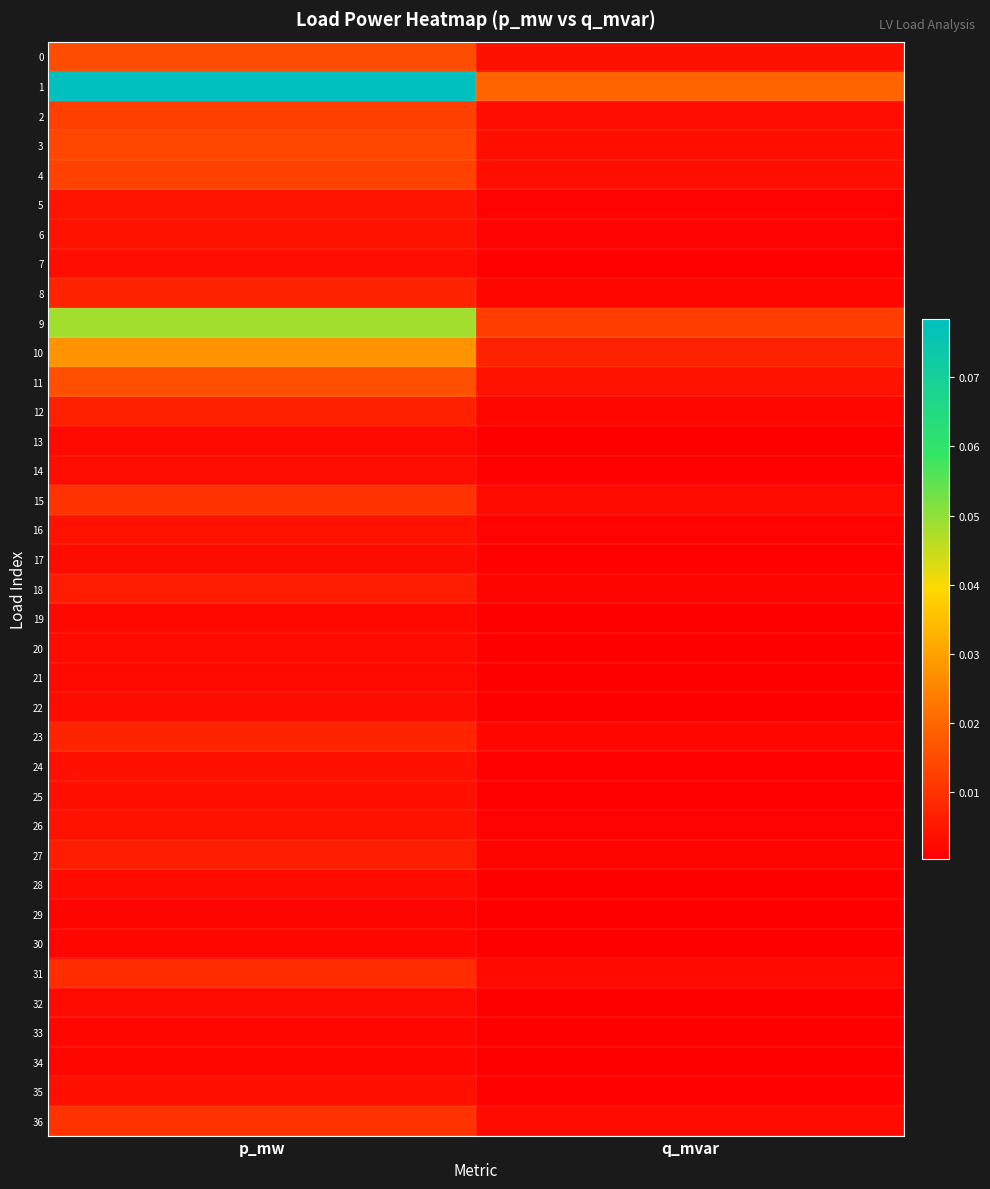

Which category has the highest value across all series?

p_mw